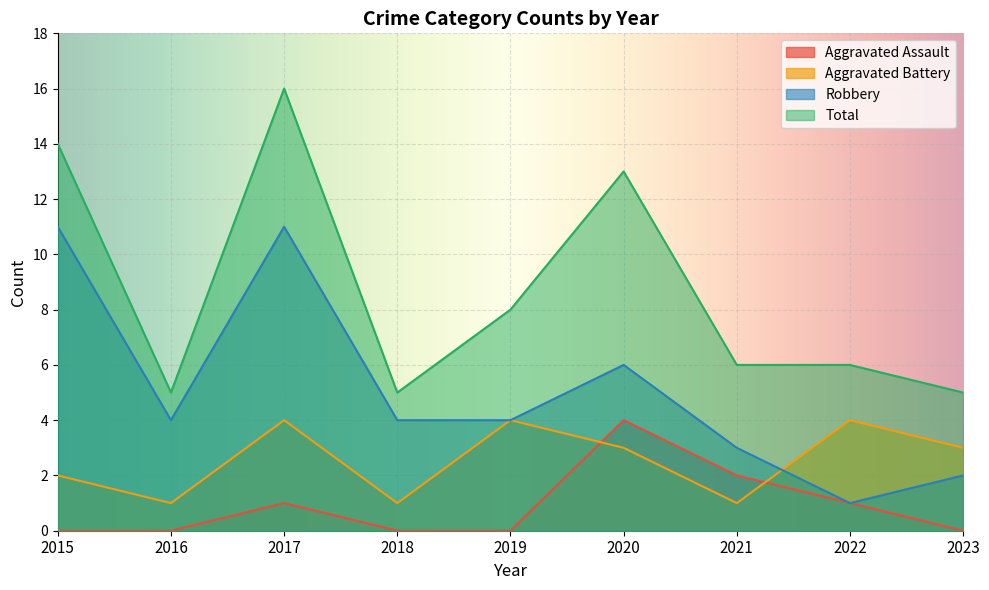

Rank the series by their maximum value, from lowest to highest.

Aggravated Assault, Aggravated Battery, Robbery, Total